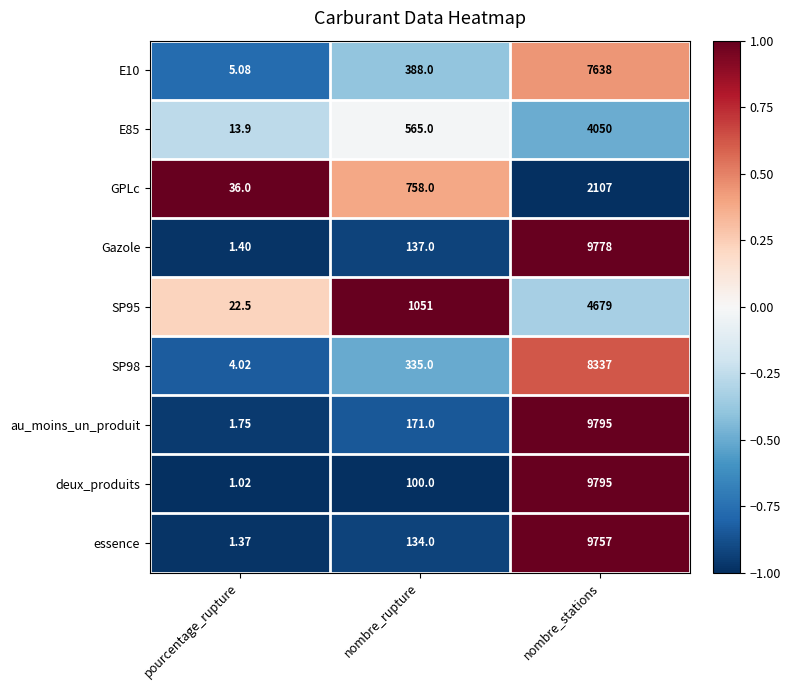

Which label corresponds to the largest value in the chart?

nombre_stations